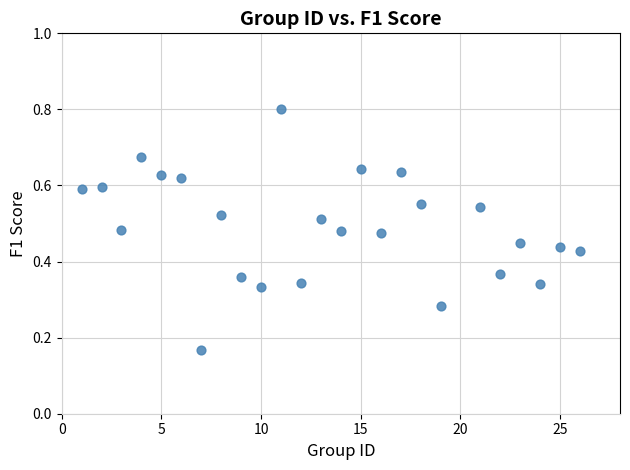

What is the range of X values (max minus min)?

25.0